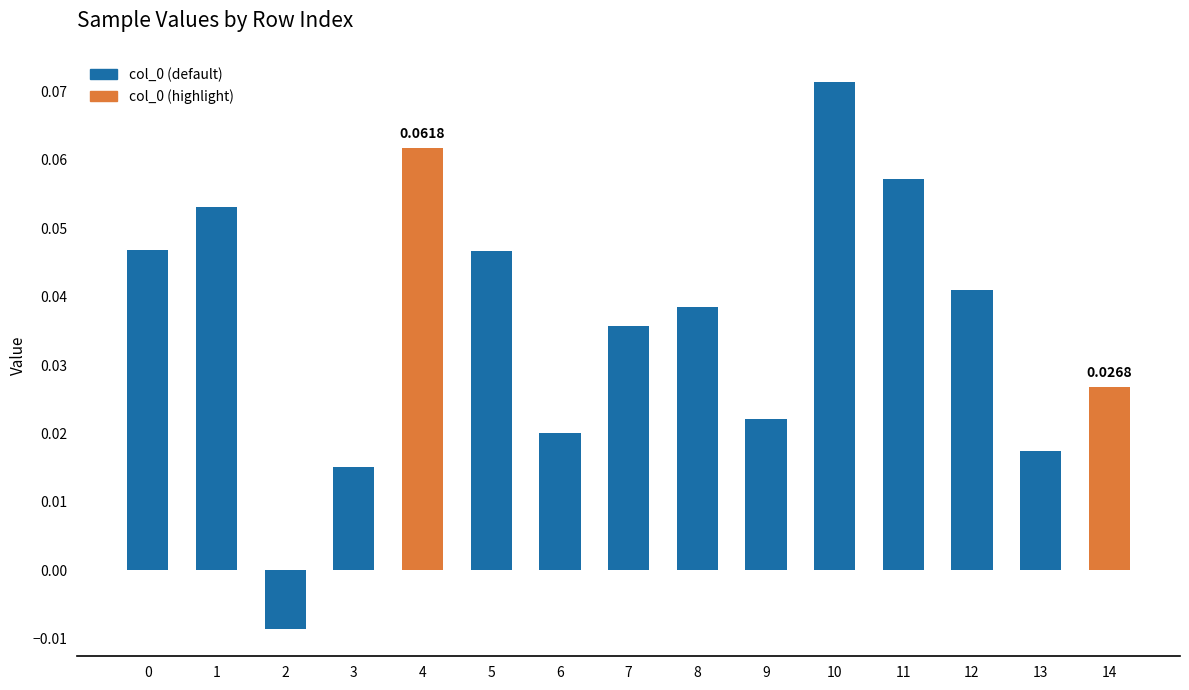

Between 7 and 6, which is larger?

7